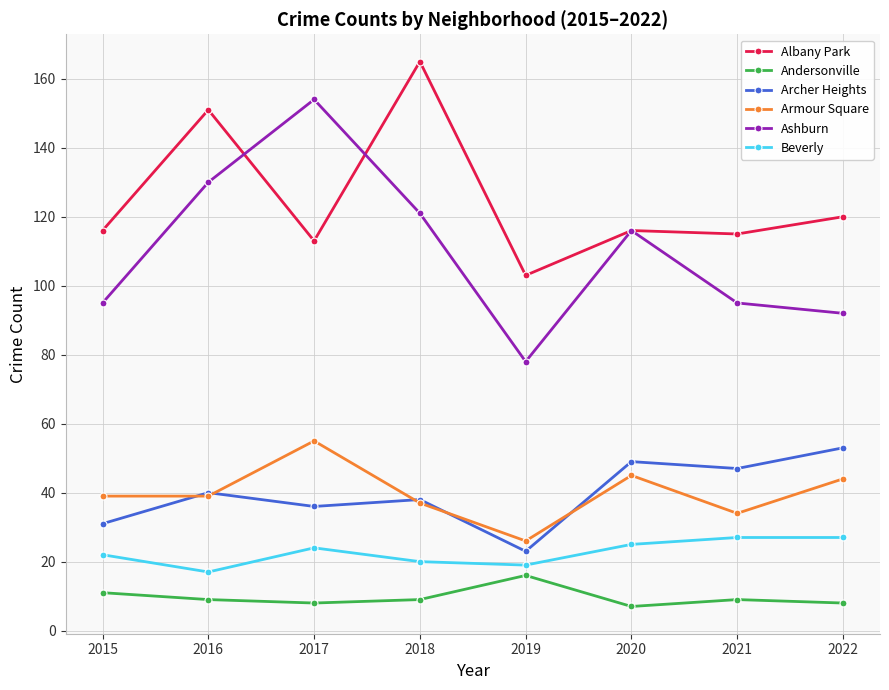

How many data points in Ashburn are less than 116?

4